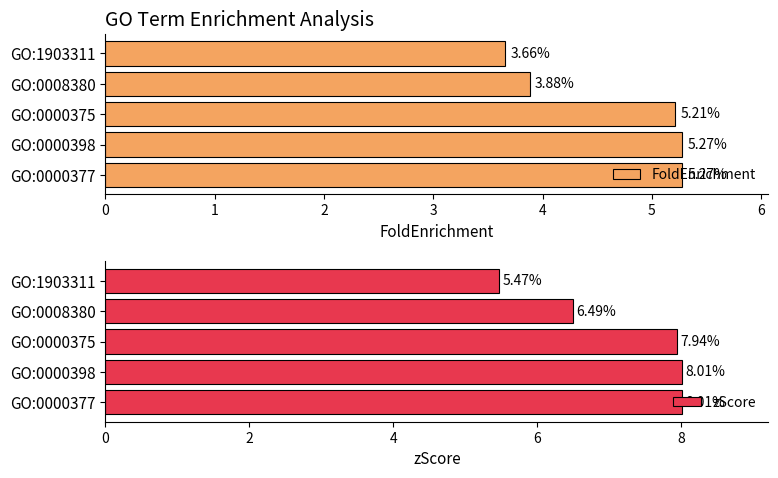

Reading right to left, list all the values displayed in this chart.

FoldEnrichment: 3.7	3.9	5.2	5.3	5.3
zScore: 5.5	6.5	7.9	8.0	8.0